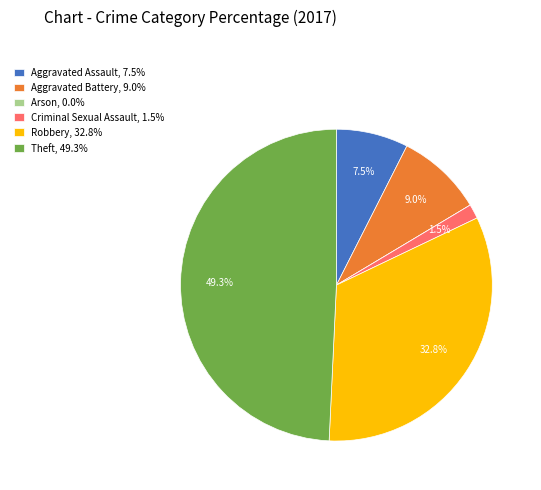

Between Criminal Sexual Assault, 1.5% and Aggravated Assault, 7.5%, which is larger?

Aggravated Assault, 7.5%